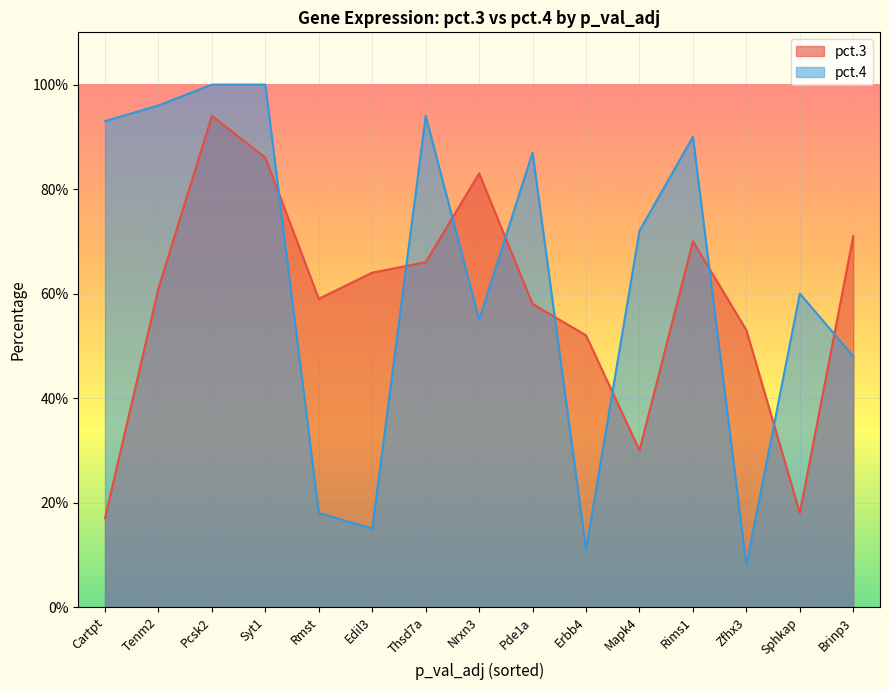

What position from the right is Edil3?

10